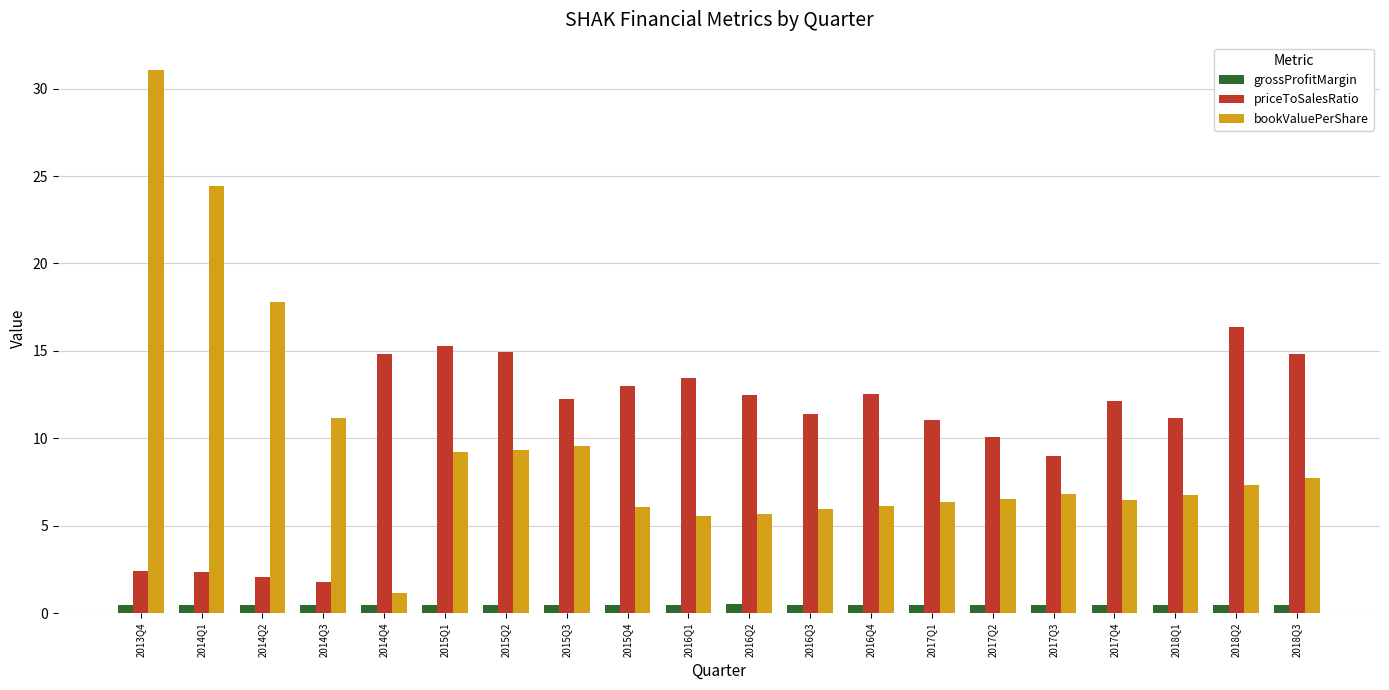

Is it true that priceToSalesRatio equals 12.5 at 2016Q2?

True